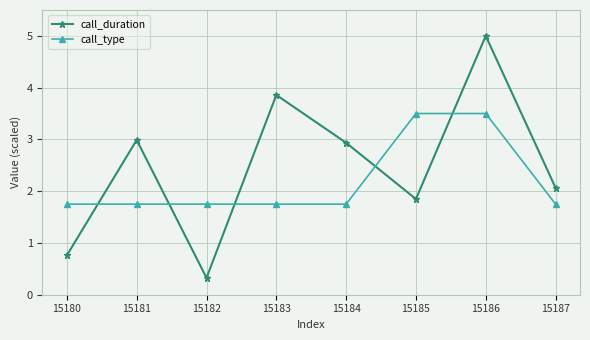

What is the difference between the highest and lowest values at 15182?

1.4